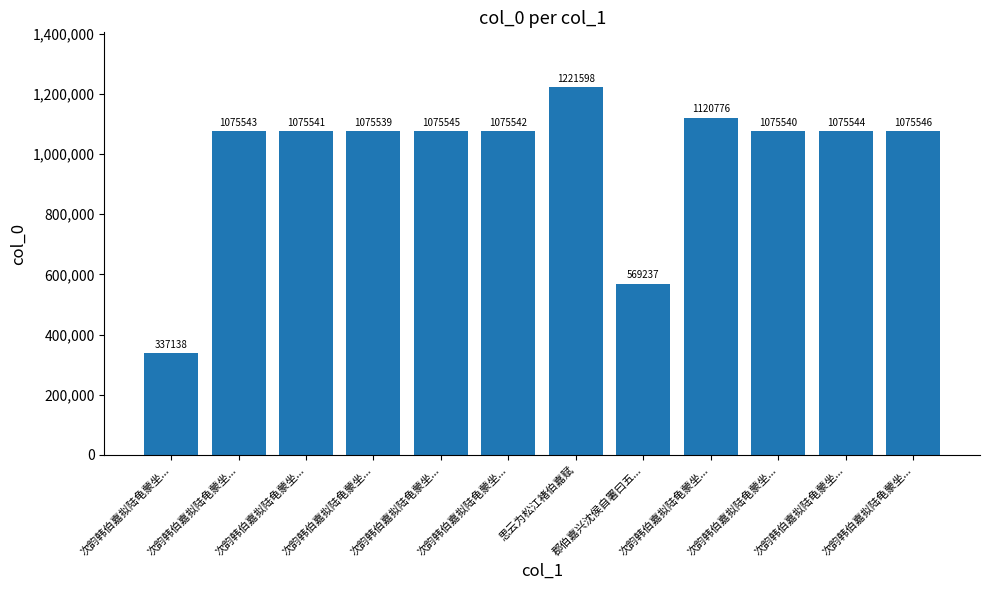

What is the change in value from 次韵韩伯嘉拟陆龟蒙坐... to 思云为松江褚伯嘉赋?

+884460